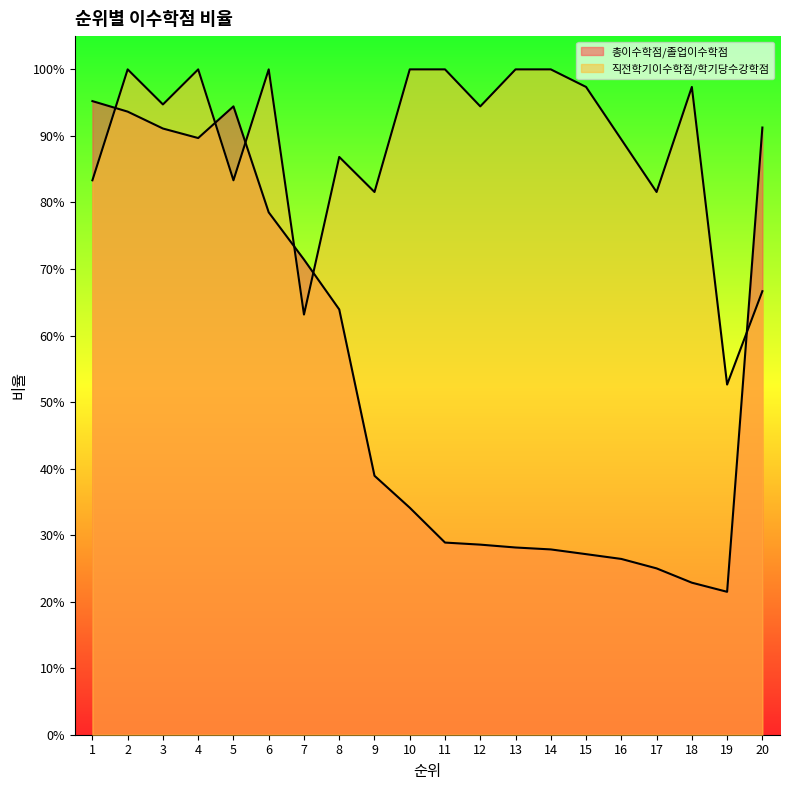

True or false: 총이수학점/졸업이수학점 has more than 2 points higher than both neighbors.

False